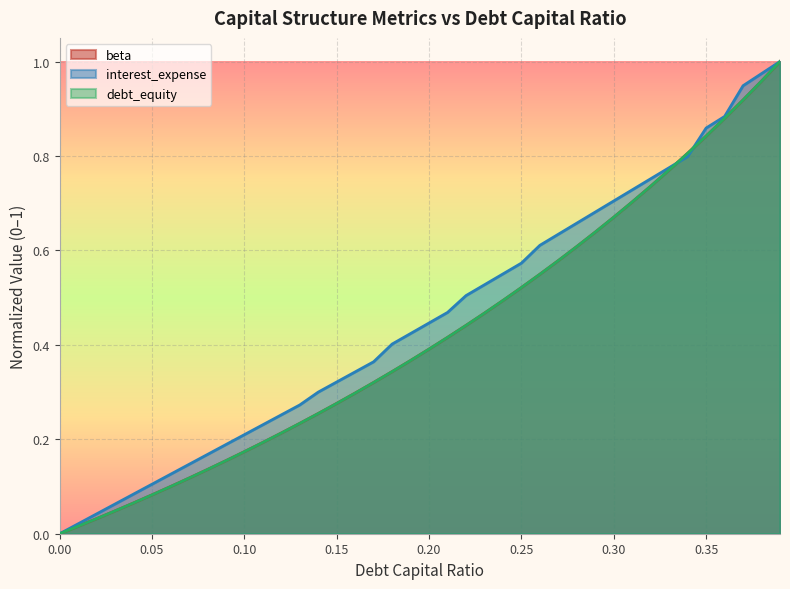

At how many categories does at least one series exceed 0?

39